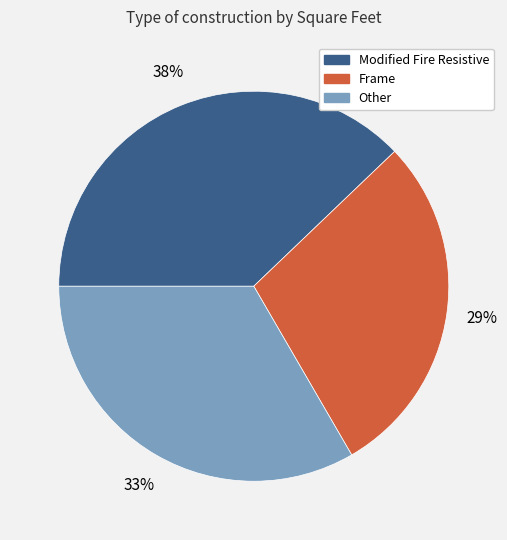

Is there a majority slice in this chart?

No